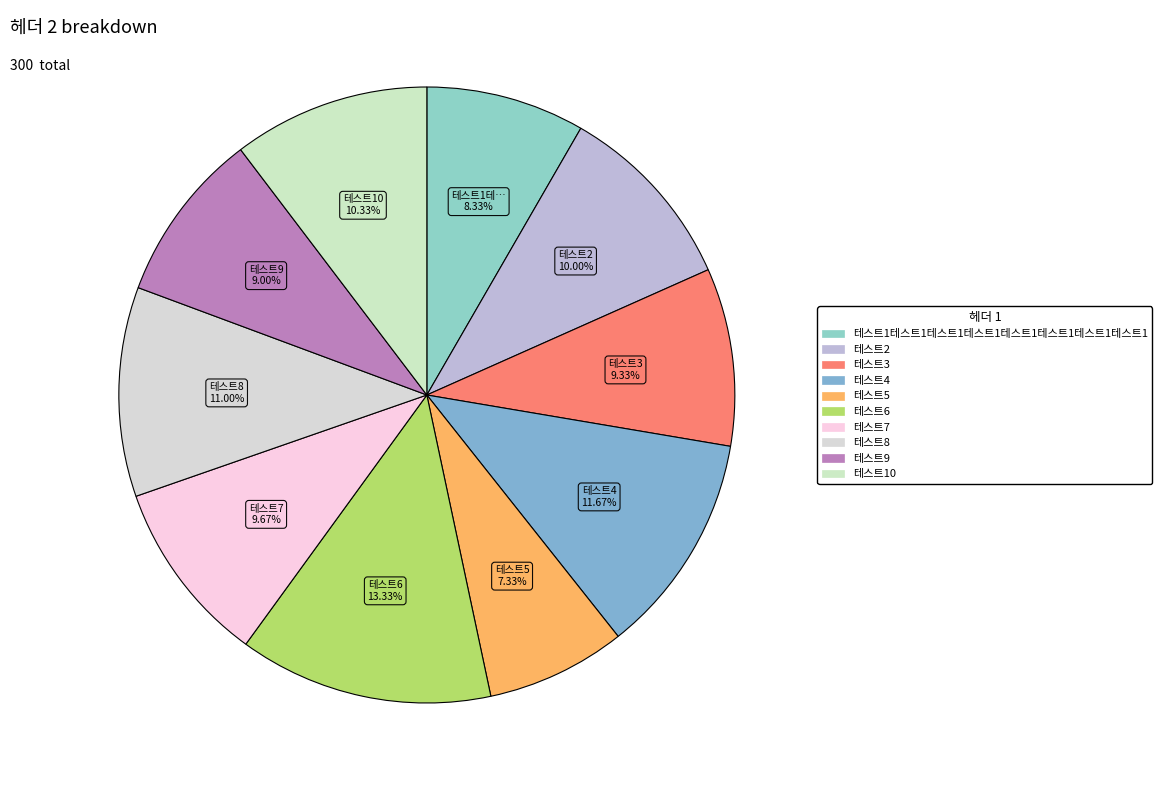

True or false: 테스트8 accounts for 11% of the total.

True